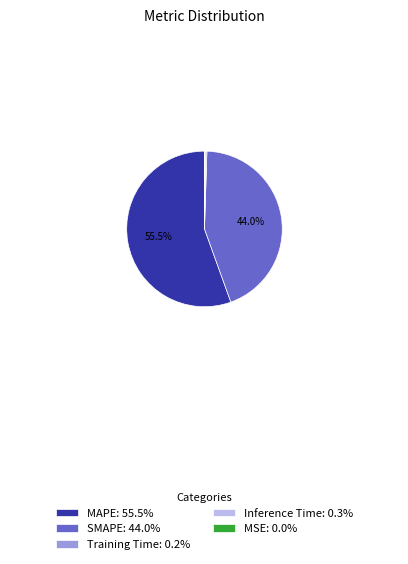

To the nearest percent, what is the difference between the largest and smallest slice percentages?

56%